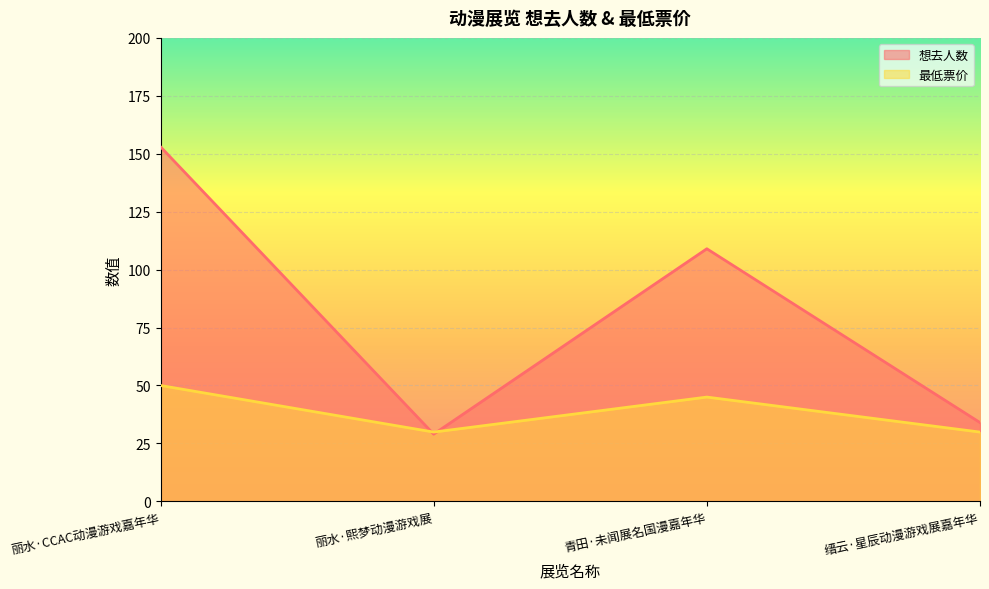

How many values in the 最低票价 series exceed 45?

1